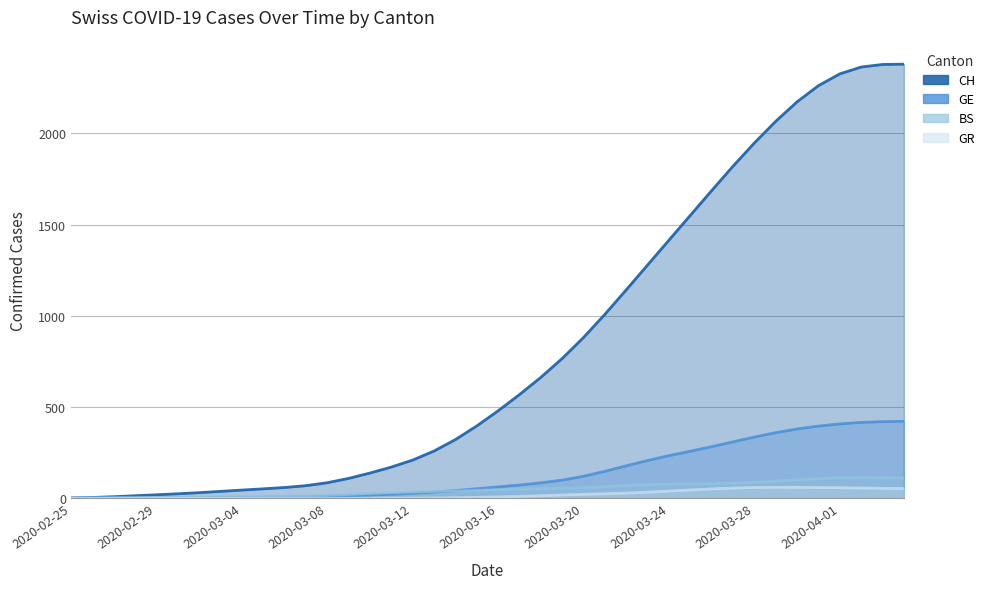

List the labels in order of GE value, smallest first.

2020-02-25, 2020-02-26, 2020-02-27, 2020-02-28, 2020-02-29, 2020-03-01, 2020-03-02, 2020-03-03, 2020-03-04, 2020-03-05, 2020-03-06, 2020-03-07, 2020-03-08, 2020-03-09, 2020-03-10, 2020-03-11, 2020-03-12, 2020-03-13, 2020-03-14, 2020-03-15, 2020-03-16, 2020-03-17, 2020-03-18, 2020-03-19, 2020-03-20, 2020-03-21, 2020-03-22, 2020-03-23, 2020-03-24, 2020-03-25, 2020-03-26, 2020-03-27, 2020-03-28, 2020-03-29, 2020-03-30, 2020-03-31, 2020-04-01, 2020-04-02, 2020-04-03, 2020-04-04